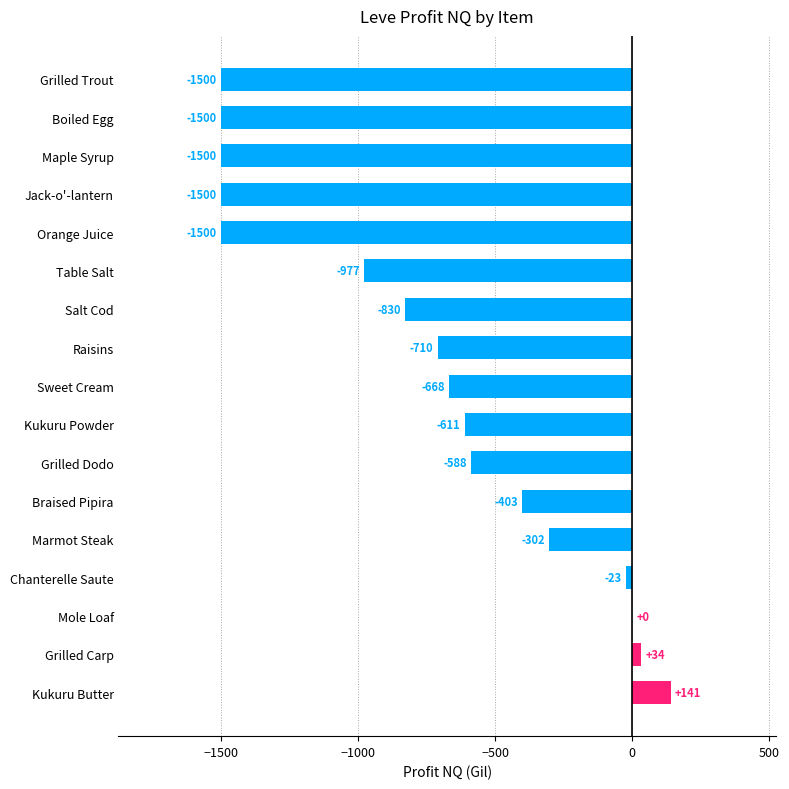

Are the bars grouped side by side (vs. stacked)?

No